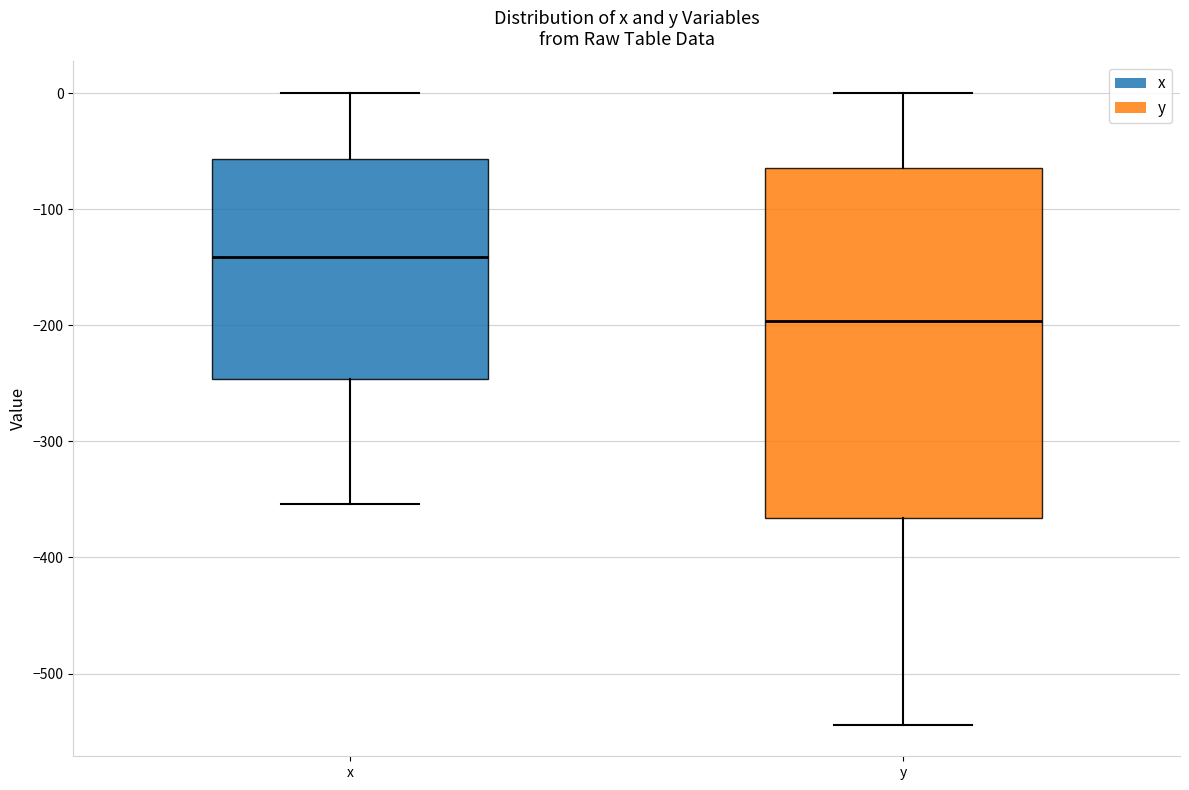

Which box's median line is the lowest?

y